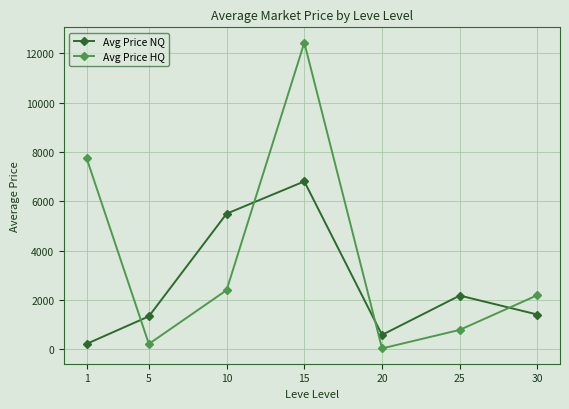

How many times do Avg Price NQ and Avg Price HQ cross each other?

4